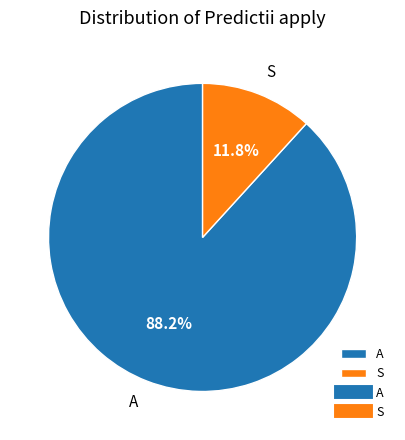

To the nearest percent, what is the combined percentage of A and S?

100%